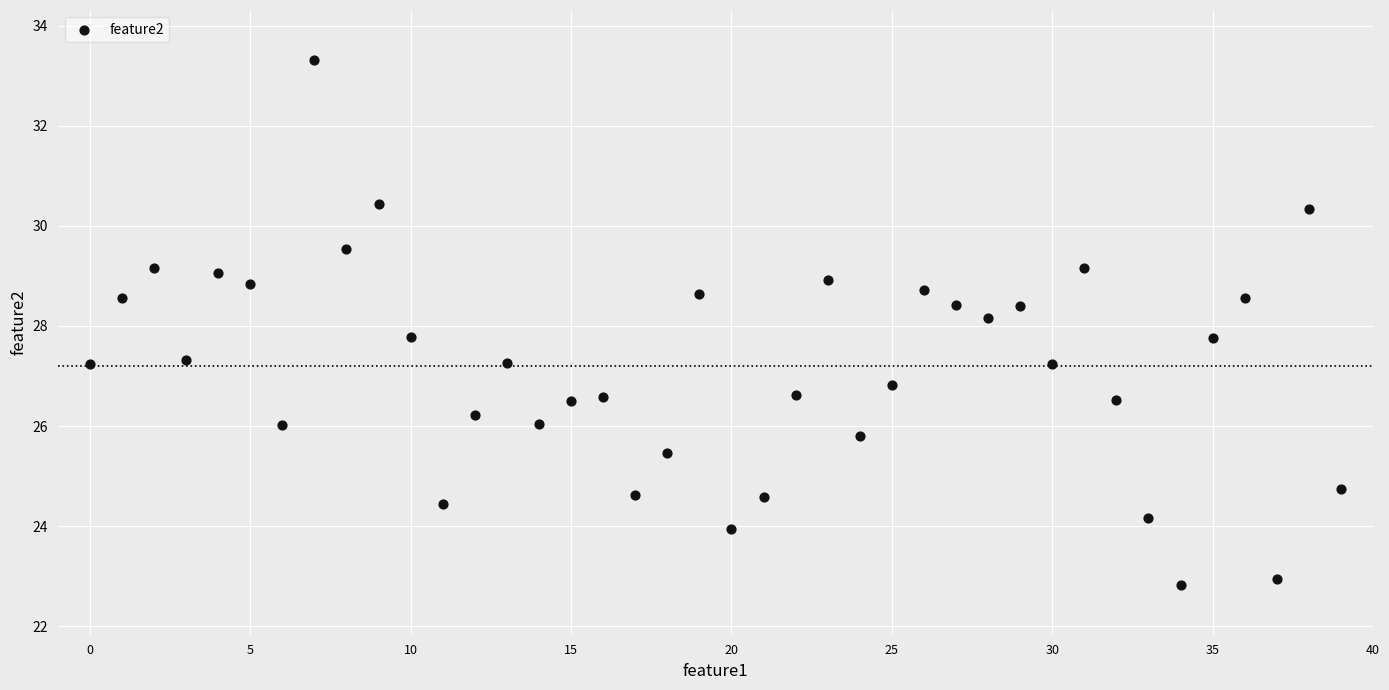

What is the range of Y values (max minus min)?

10.5